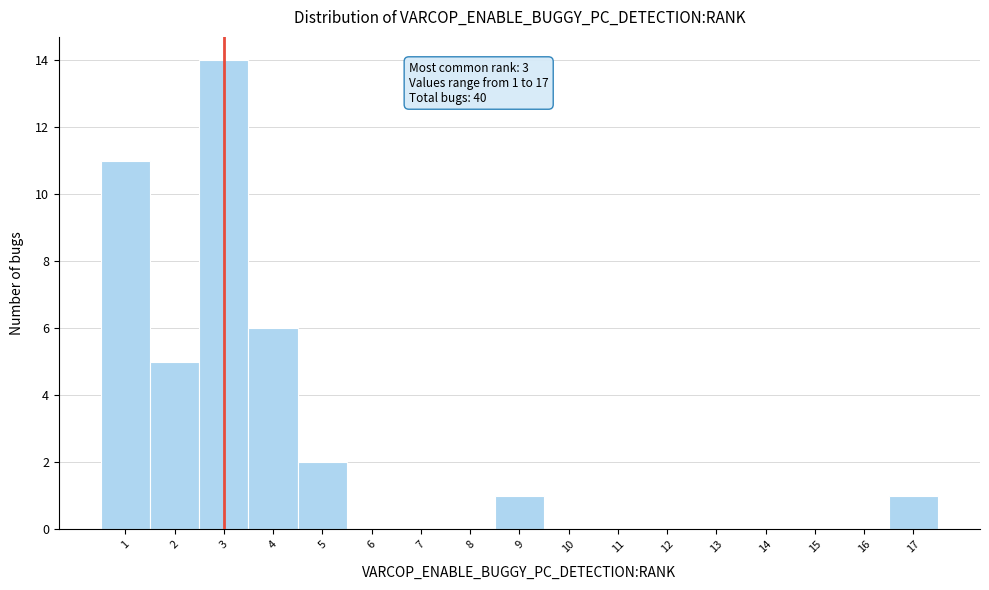

Which range on the x-axis has the tallest bar?

2.5 to 3.5